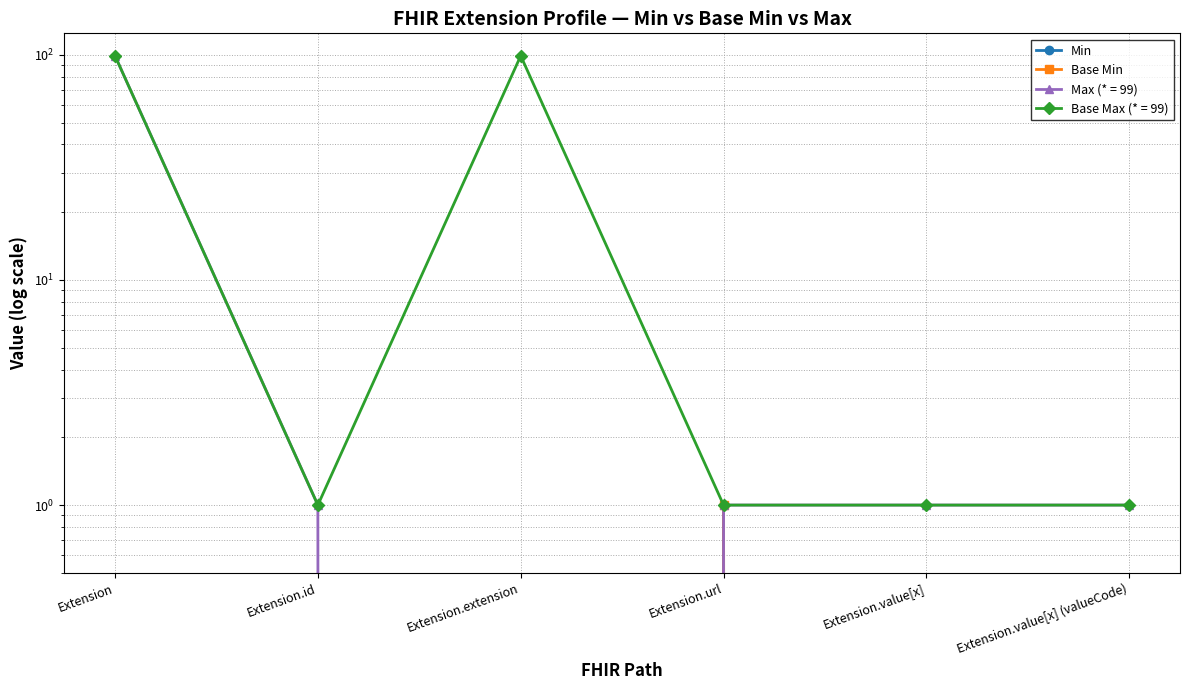

Which series changed the most between Extension and Extension.extension?

Min